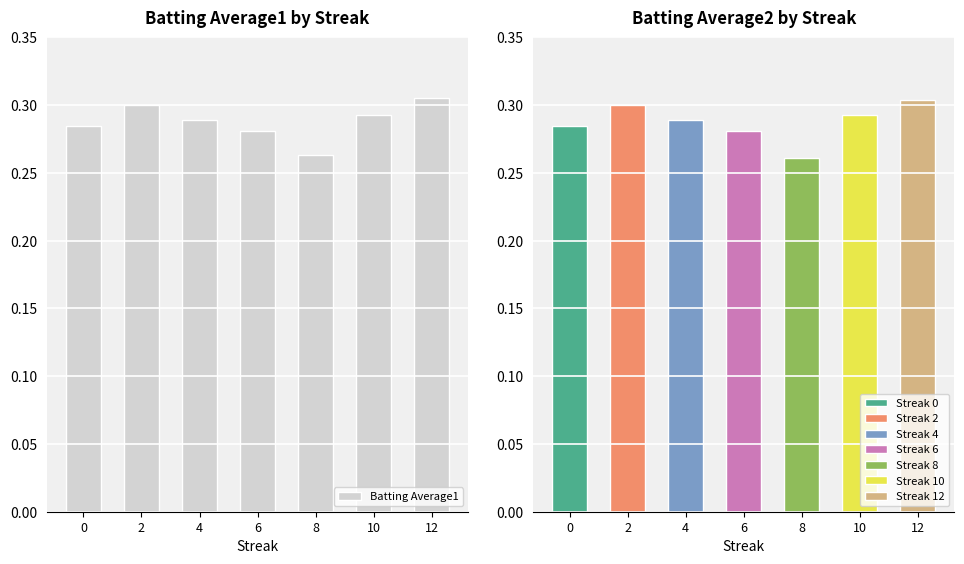

What is the highest value of the Batting Average1 series?

0.3